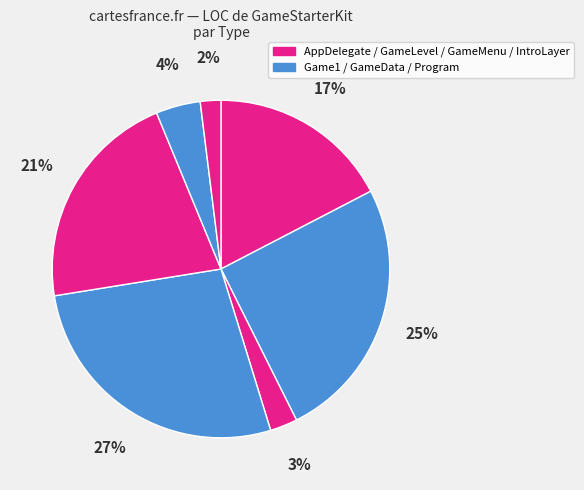

Count the number of slices in the pie.

7